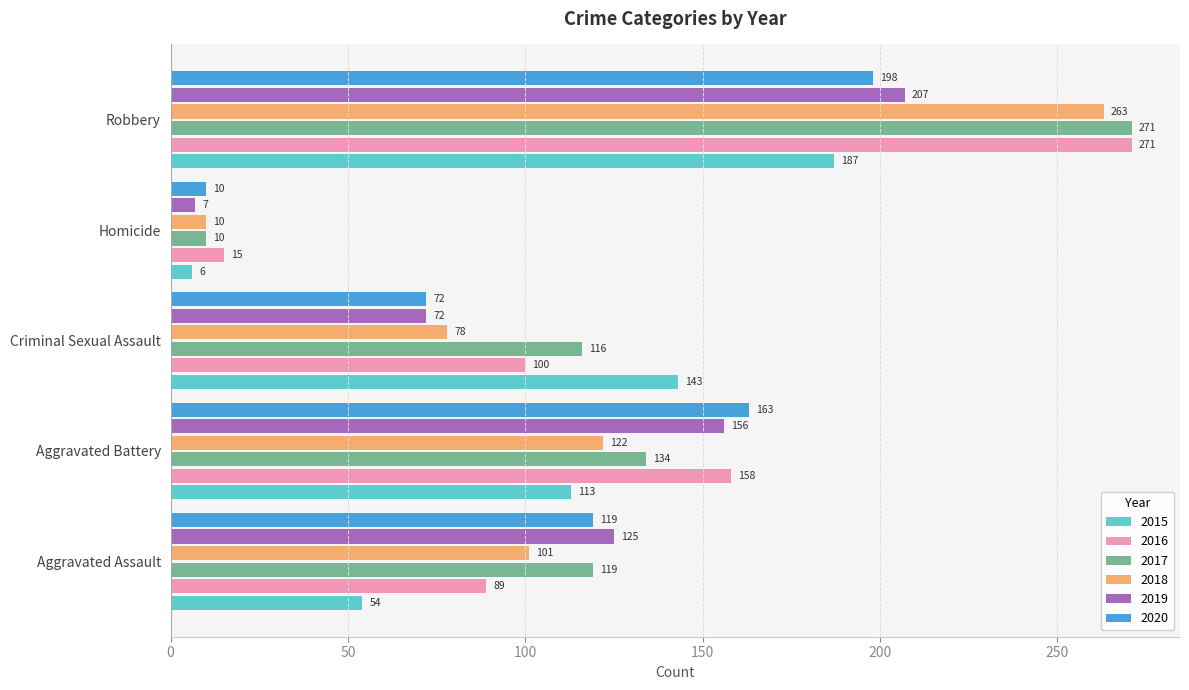

What is the difference between the maximum and minimum values in the 2015 series?

181